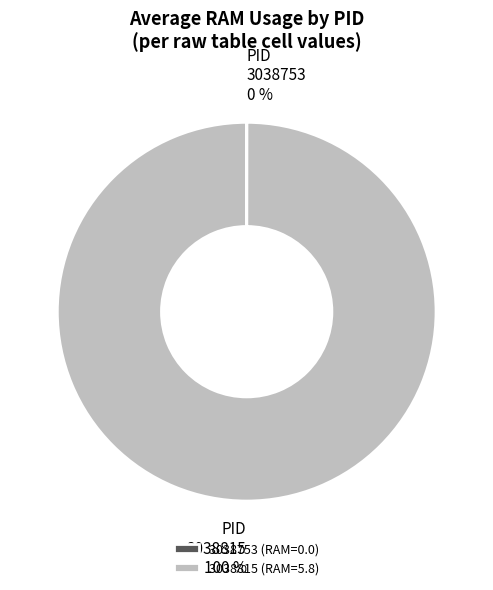

To the nearest percent, what percentage of the pie is 3038815?

100%